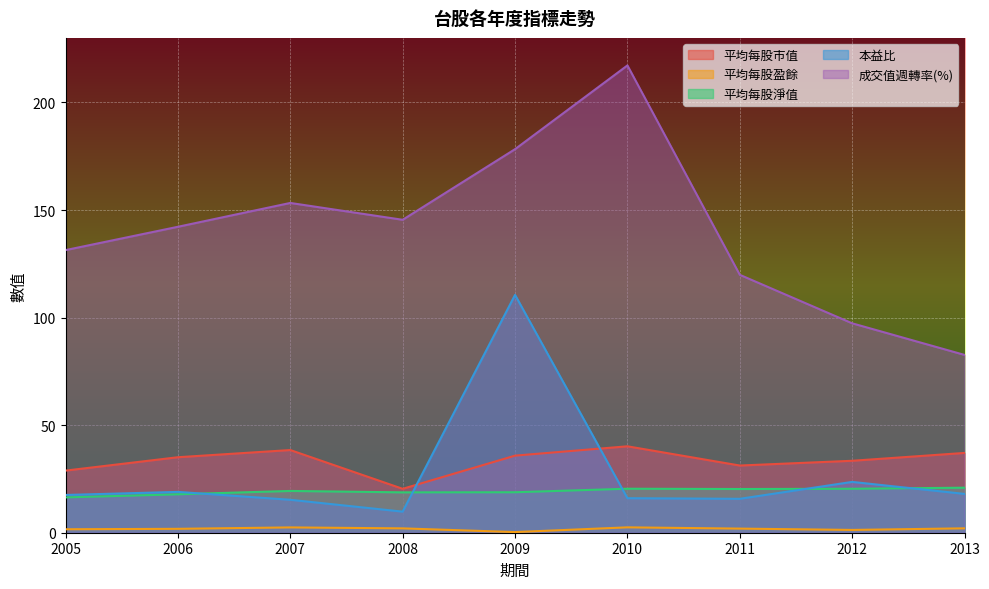

Which series has the widest spread of values?

成交值週轉率(%)